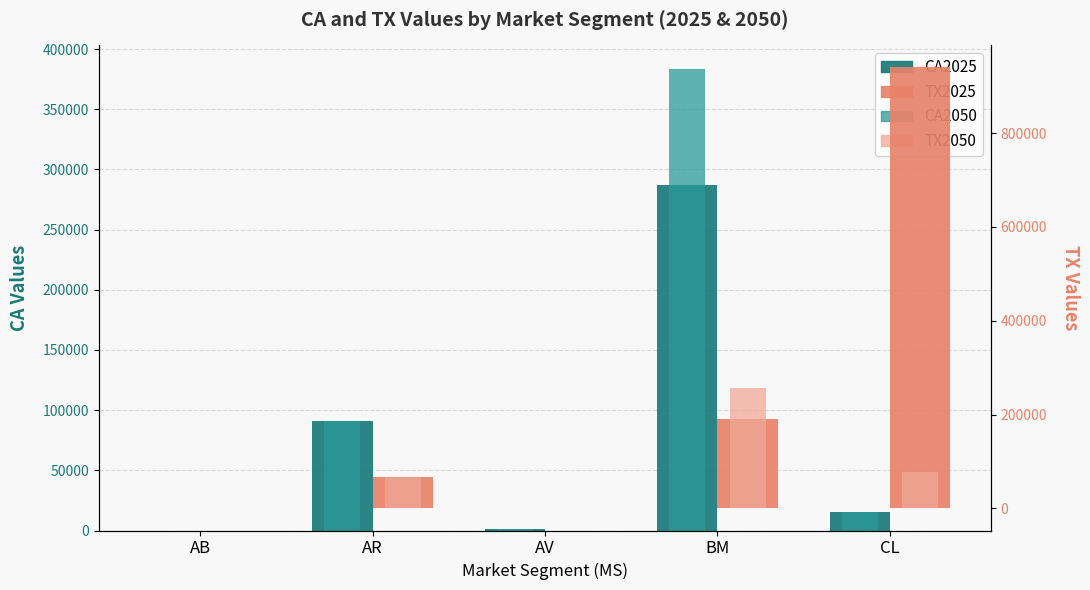

How many bars are there in total?

20